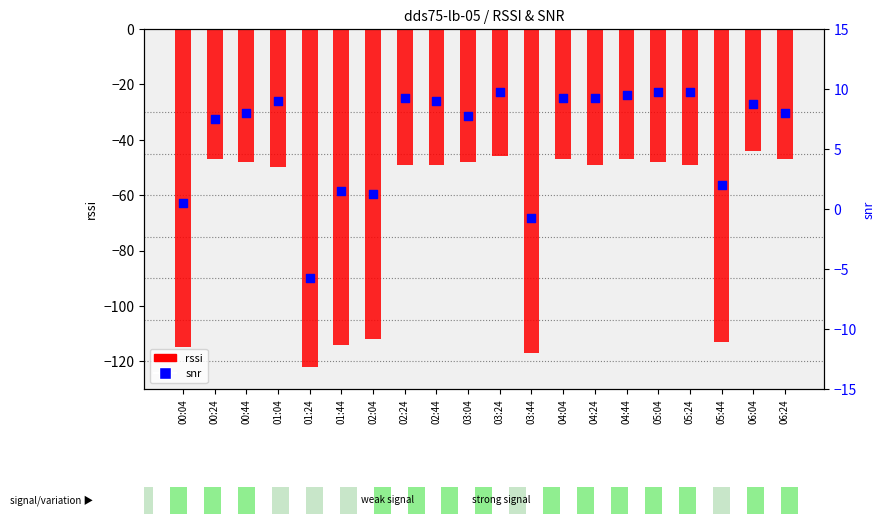

Is the value of rssi at 03:44 greater than the value of snr at 00:44?

No